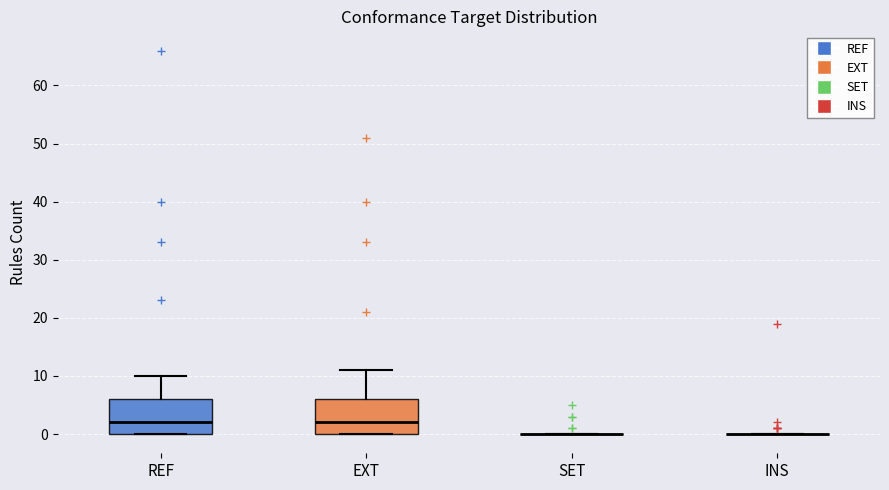

Reading left to right, transcribe this box plot: for each box, give where its median line is, the range the box spans, and where its two whiskers end, as read against the y-axis. The values are not printed on the chart, so give them approximately, as read against the axis.

REF: median 2, box 0 to 6, whiskers 0 to 10
EXT: median 2, box 0 to 6, whiskers 0 to 11
SET: box collapsed to a line at 0, whiskers 0 to 0
INS: box collapsed to a line at 0, whiskers 0 to 0